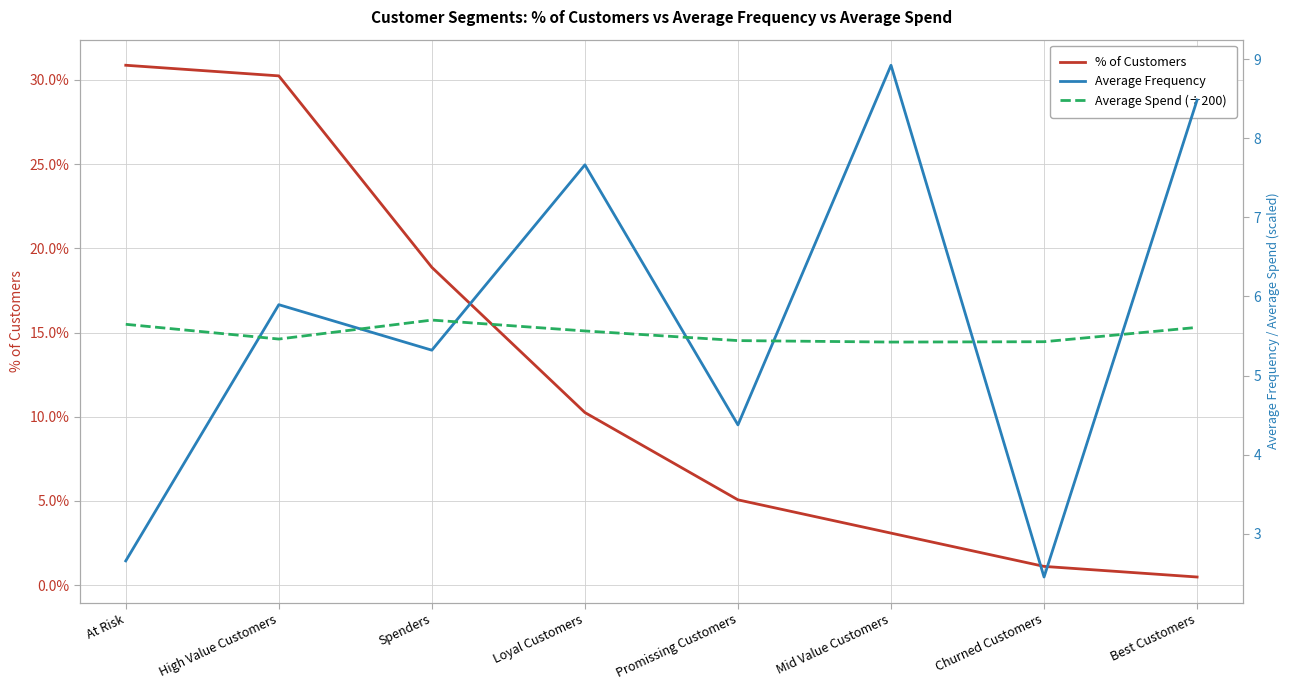

Where is the first local maximum for Average Frequency?

High Value Customers